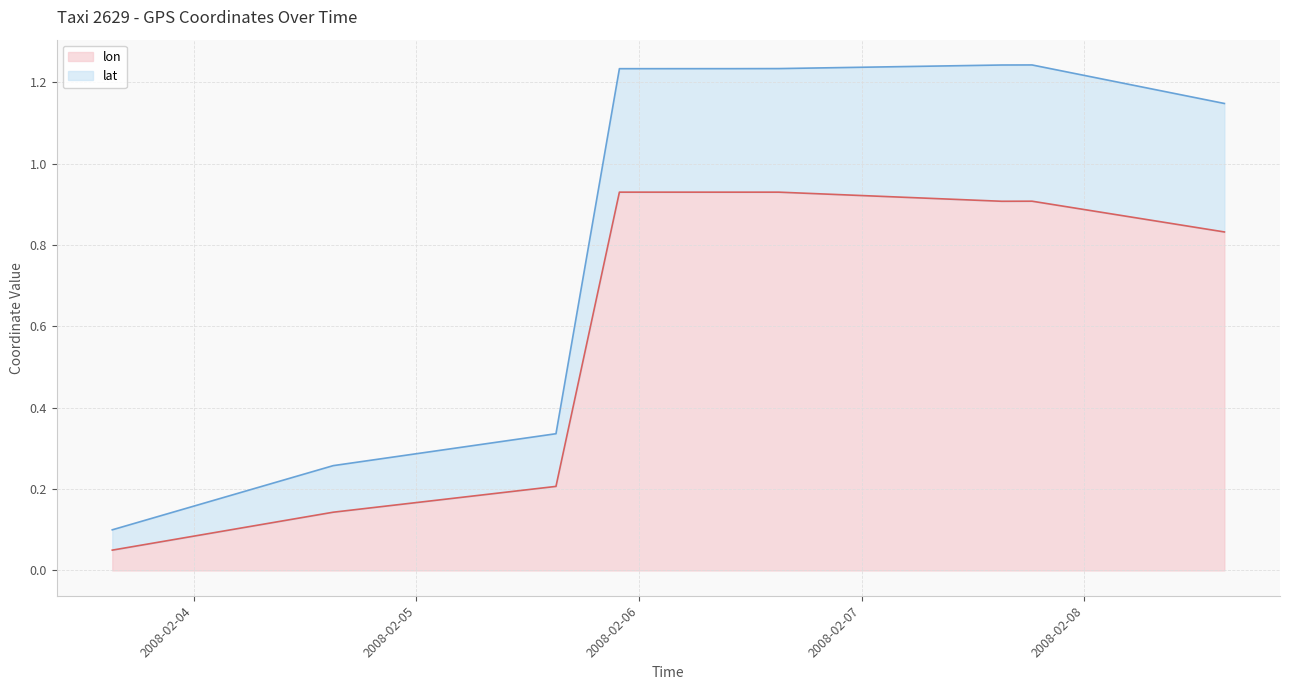

Is the value of lon at 2008-02-05 21:53:03 greater than the value of lat at 2008-02-07 15:04:56?

No